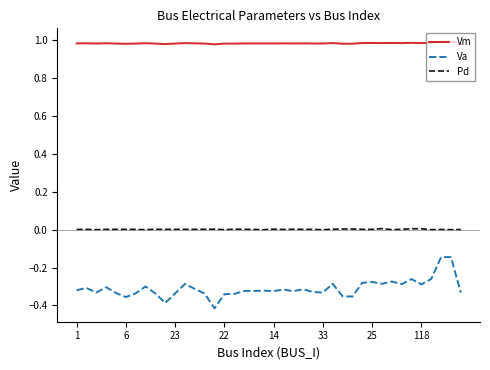

Count the number of data series in this chart.

3